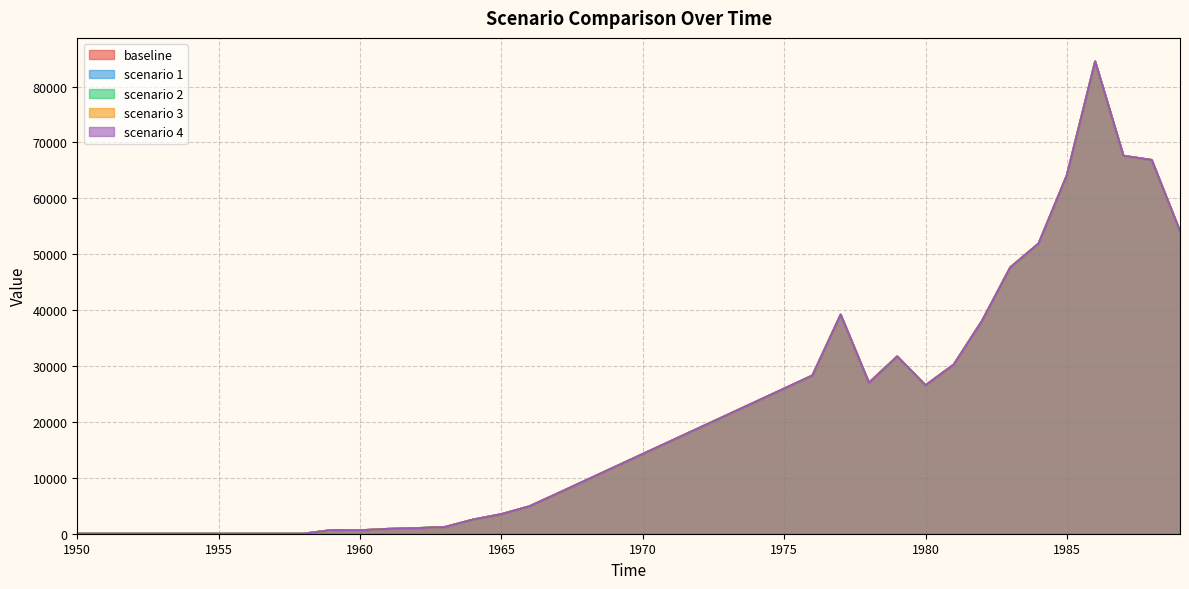

At which category is the sum across all series the highest?

1986